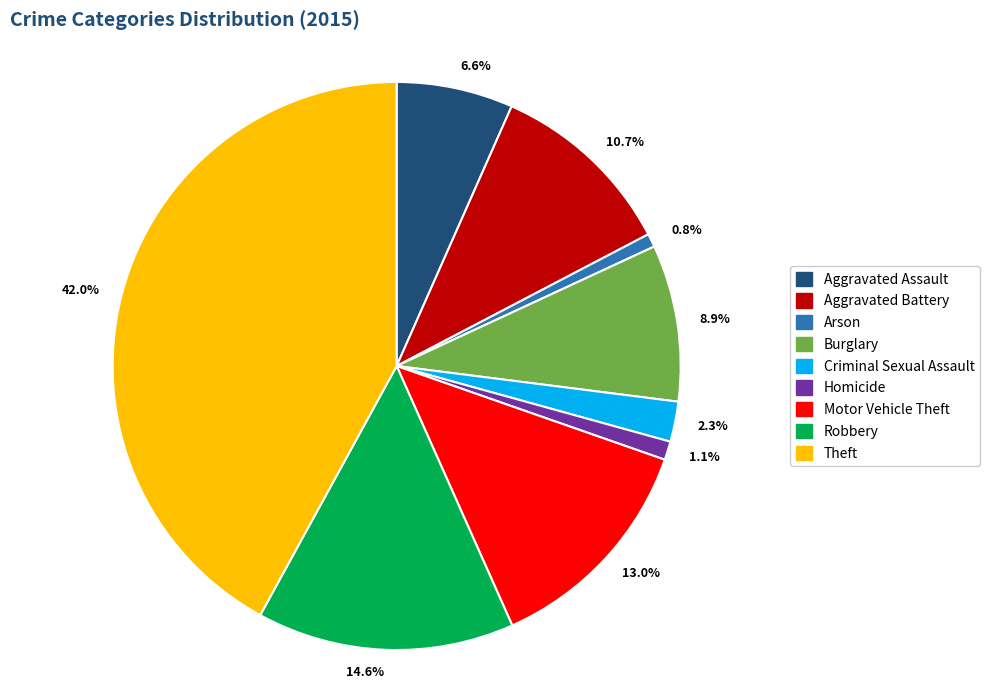

To the nearest percent, what is the average slice percentage?

11%